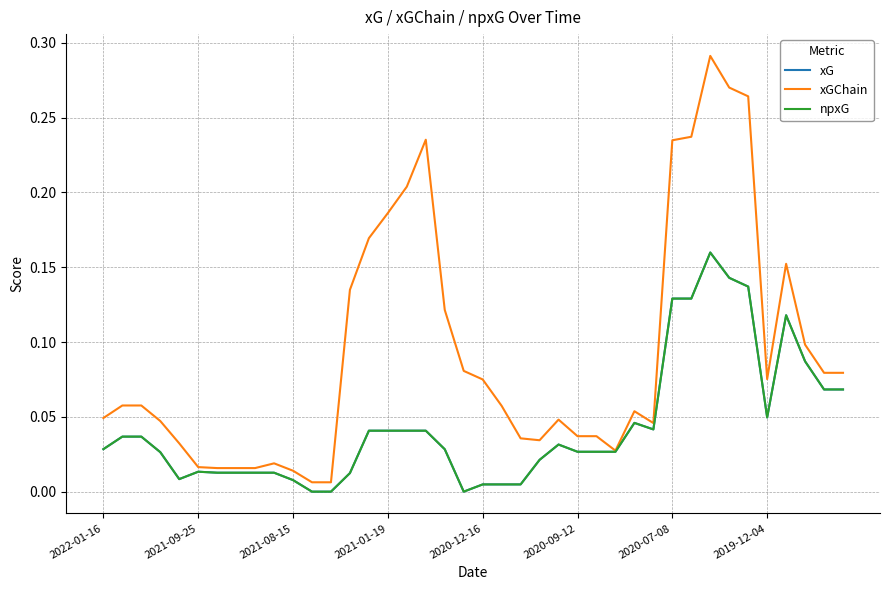

How many interior local valleys does the npxG series have?

4